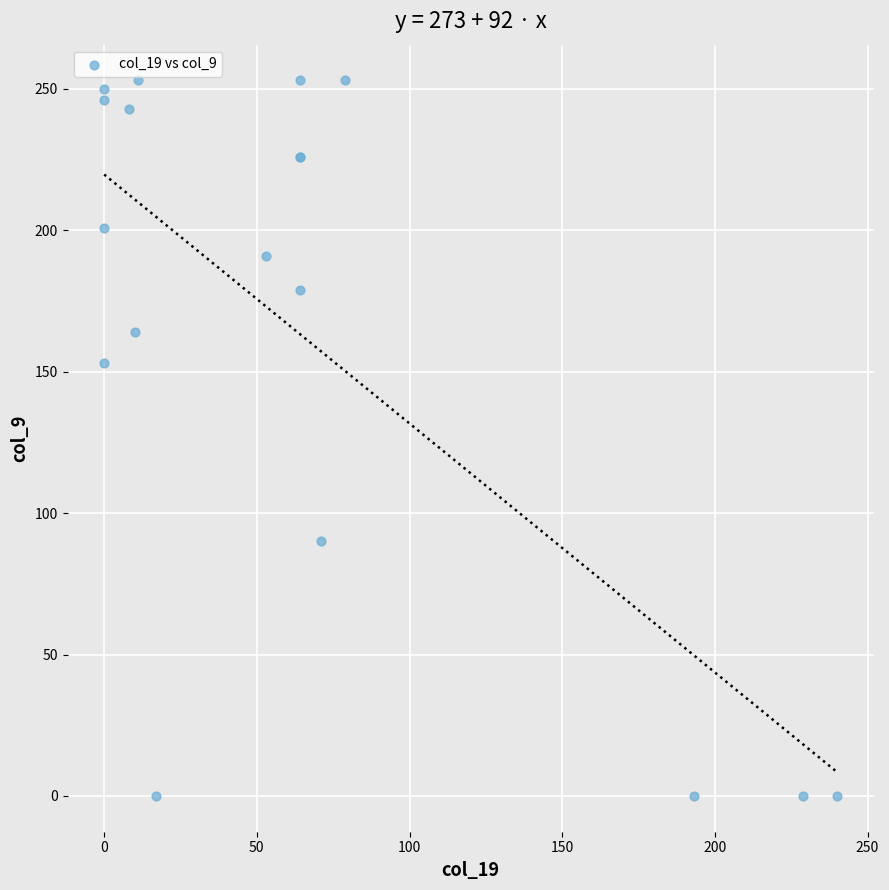

What Y value in the scatter plot is closest to 126?

153